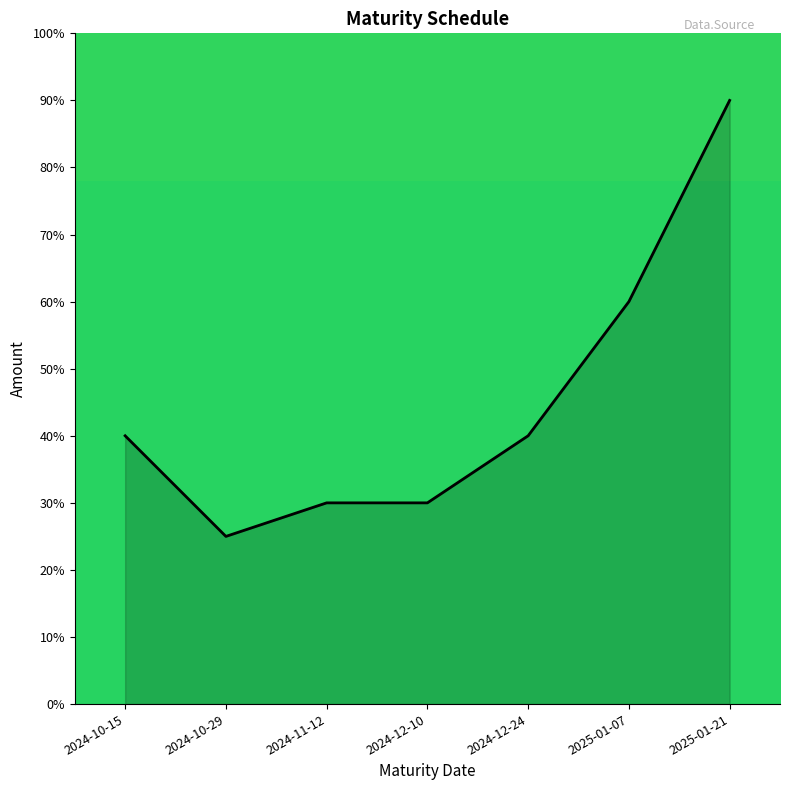

Which category has the lowest value across all series?

2024-10-29